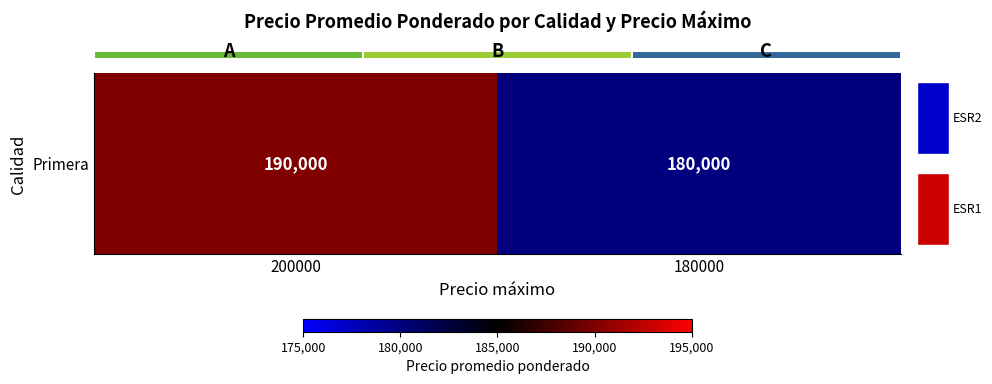

Approximately how many times larger is the value at 180000 compared to 200000?

0.9